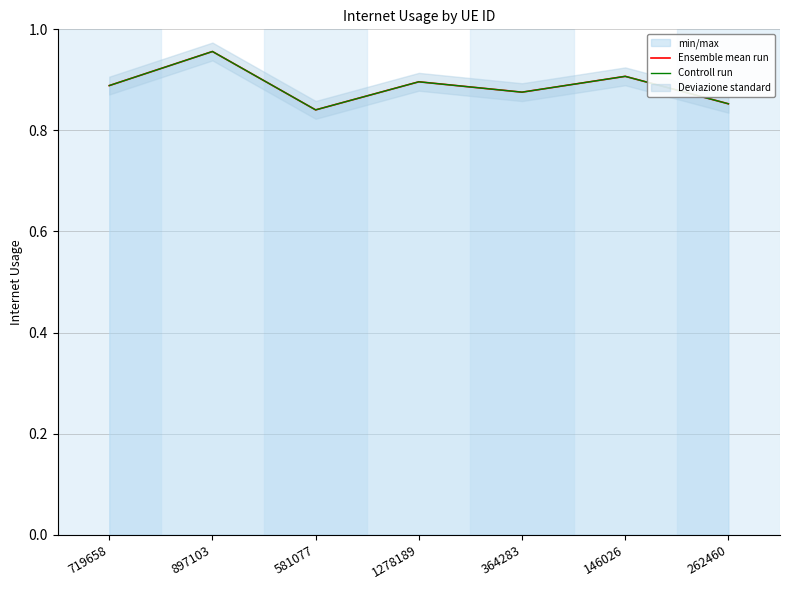

Where is the first local maximum for Controll run?

897103